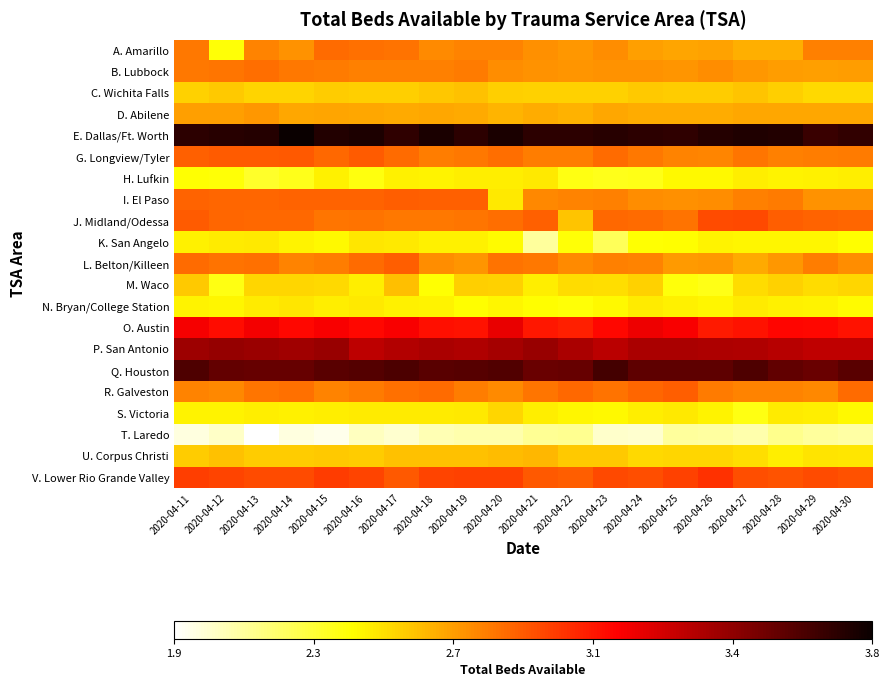

How many series are shown in this chart?

21